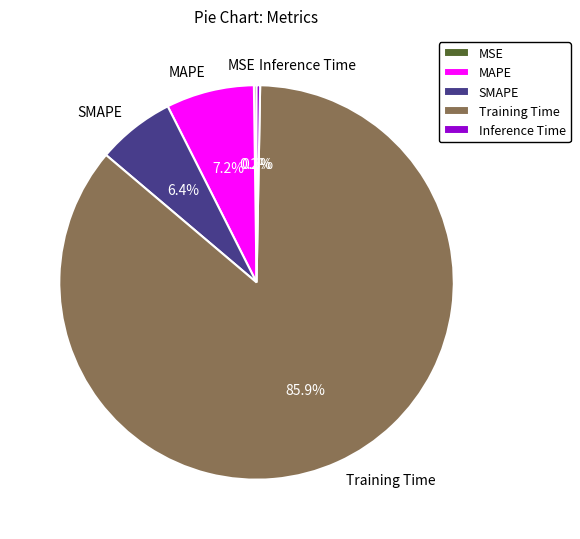

True or false: SMAPE accounts for 1% of the total.

False